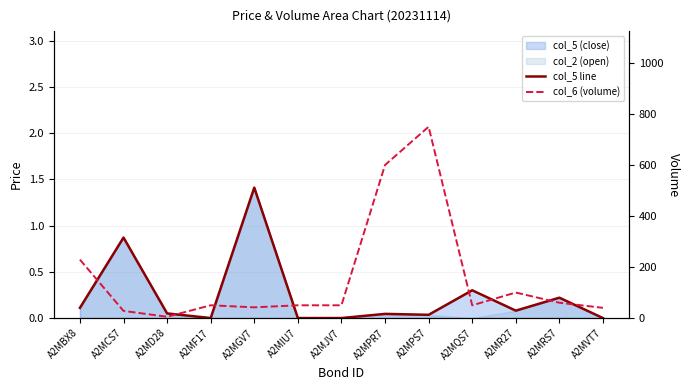

What is the total value across all series at A2MVT7?

40.0